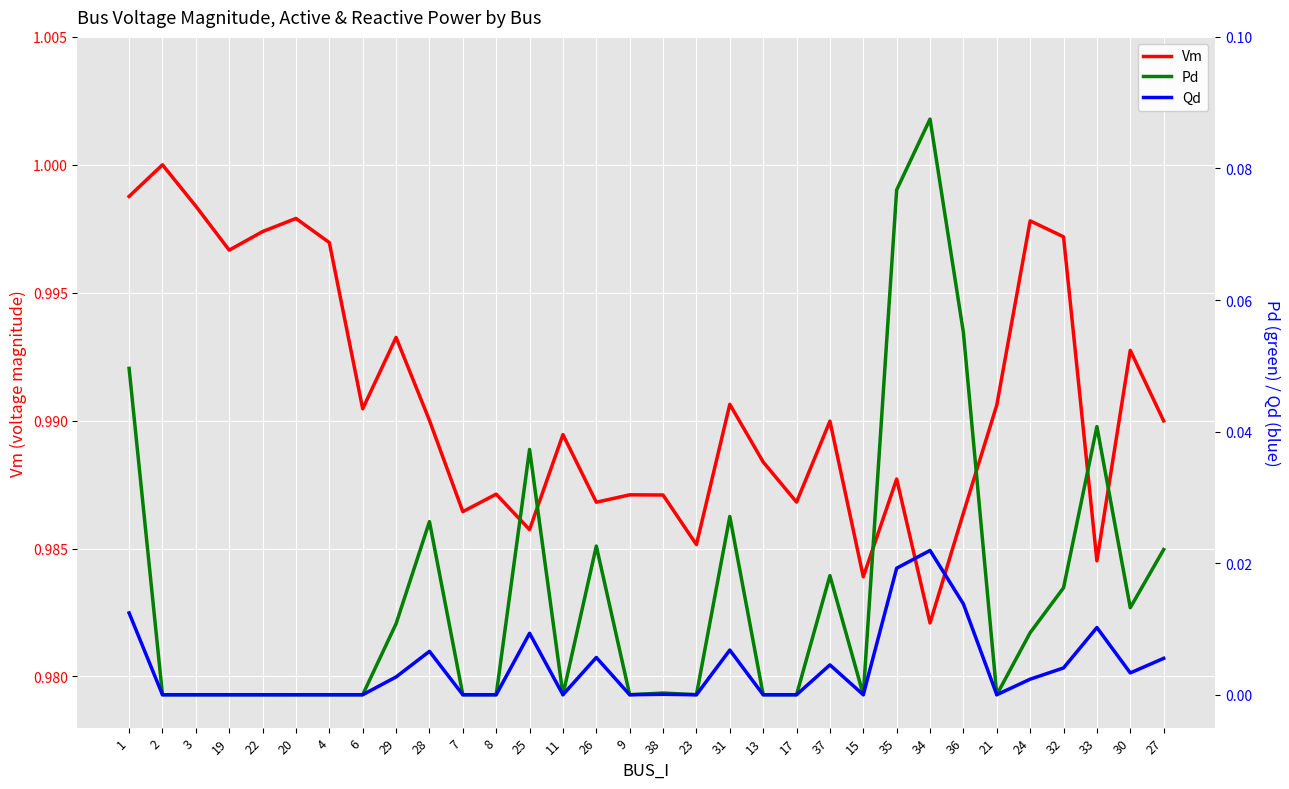

At how many categories does at least one series exceed 0?

32